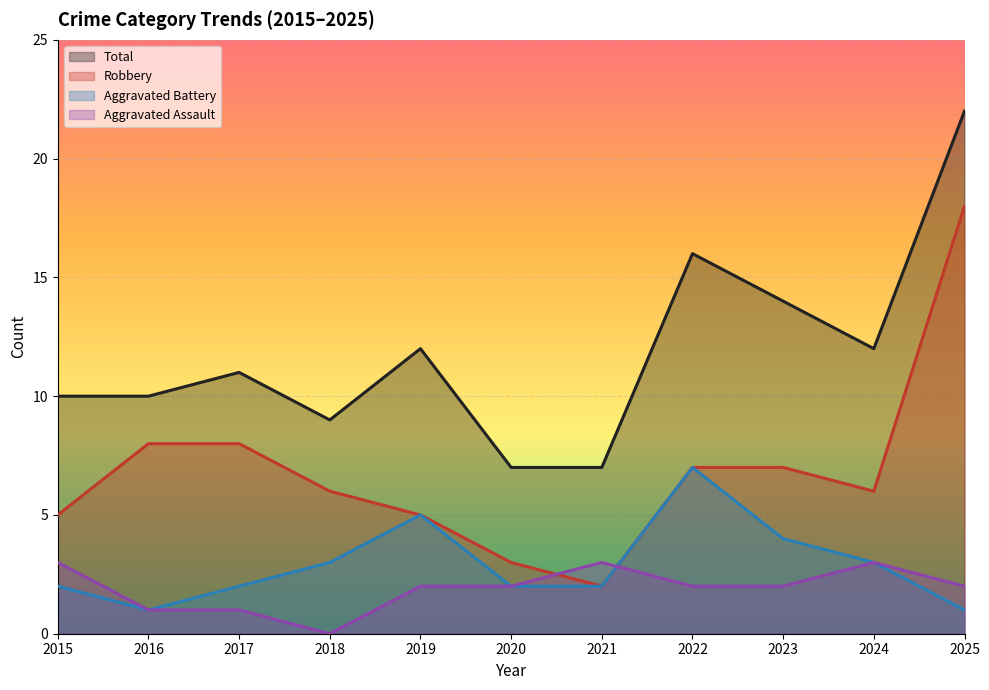

What are all the series names shown in the legend?

Total, Robbery, Aggravated Battery, Aggravated Assault